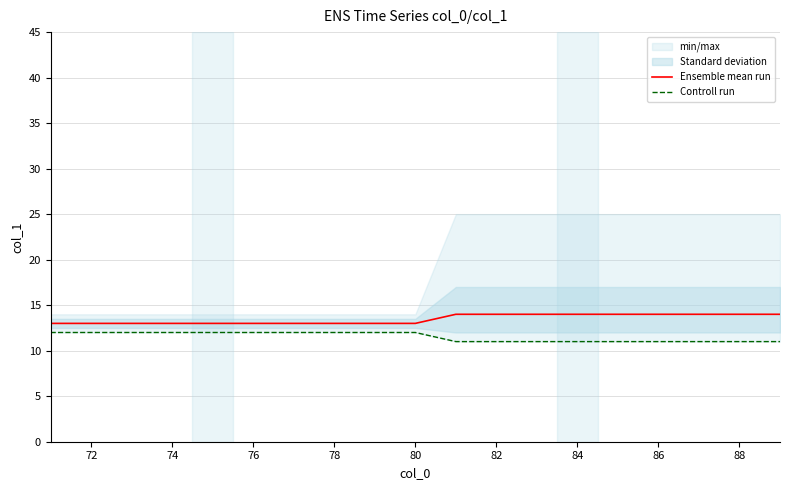

Which series has the largest total across all categories?

Ensemble mean run